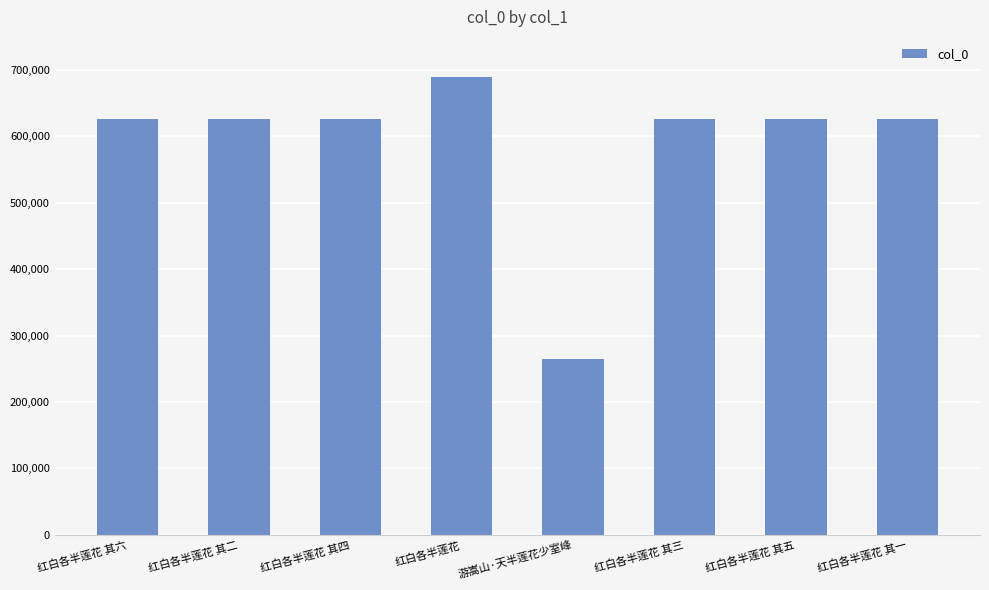

What is the sum of the values at 红白各半莲花 其二 and 红白各半莲花 其一?

1253629